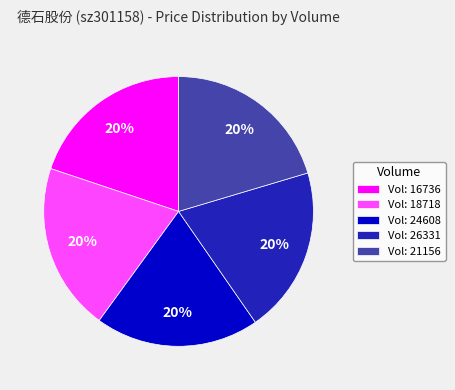

What is the ratio of the value at Vol: 26331 to the value at Vol: 24608?

1.0